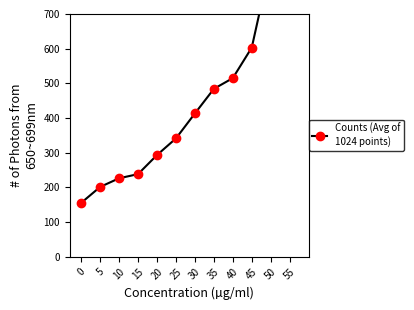

What is the average value?

440